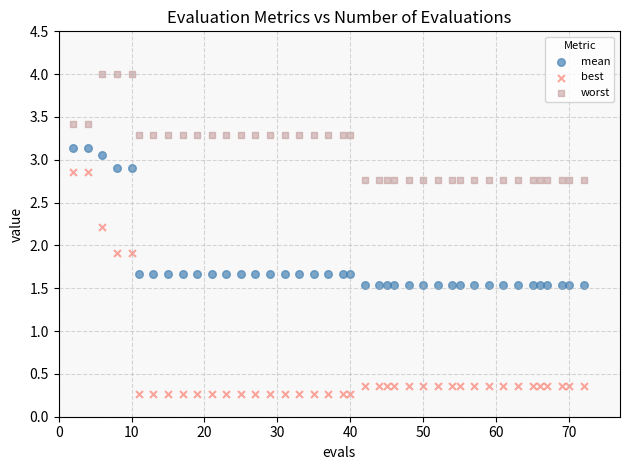

Which series contains the highest Y value?

worst